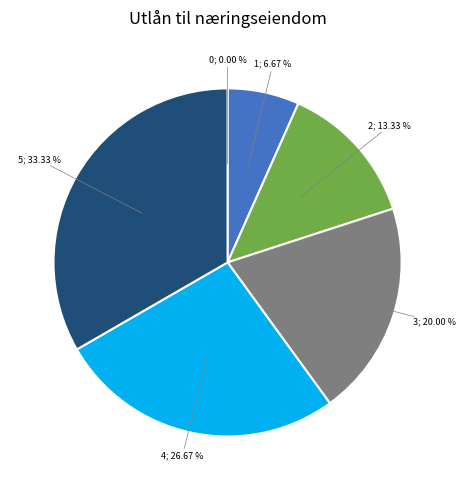

Is there a majority slice in this chart?

No